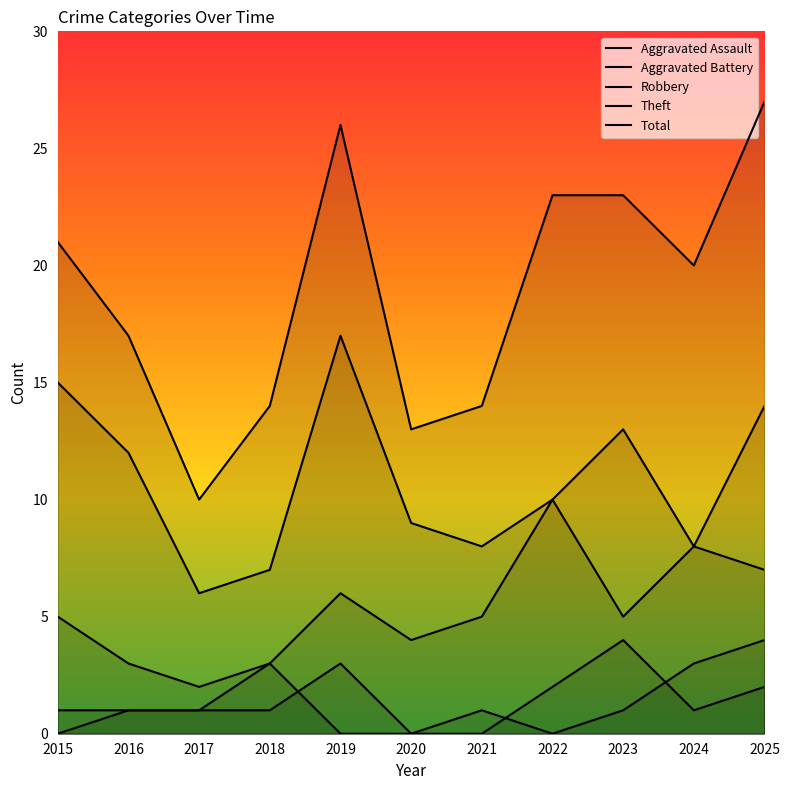

What value does the Theft series have at 2019, to the nearest 5?

15